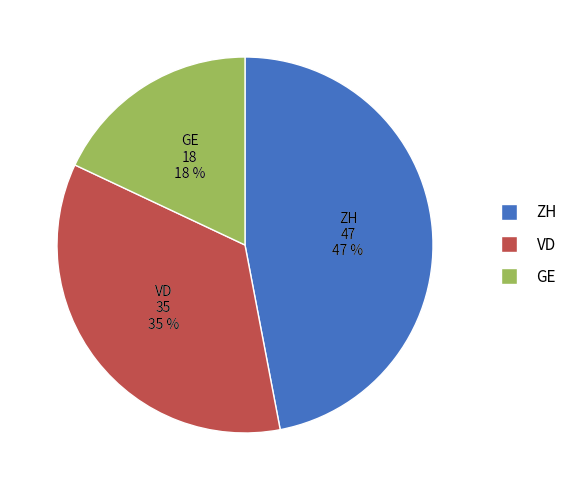

Is there any slice that represents more than half of the pie?

No